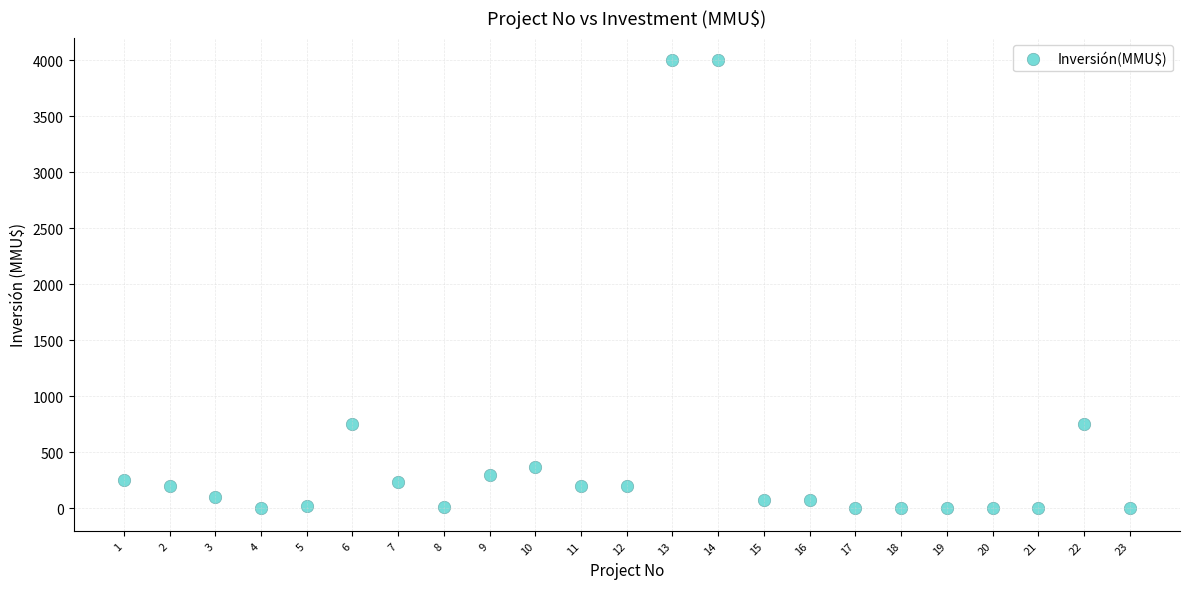

What is the range of X values (max minus min)?

22